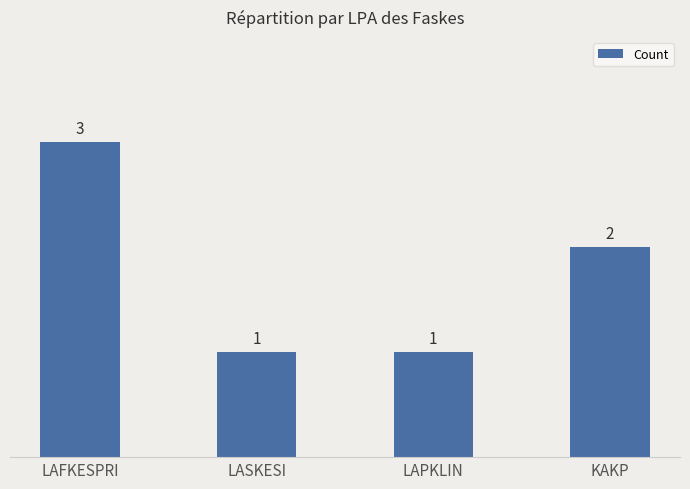

Reading left to right, list all the values displayed in this chart.

3	1	1	2